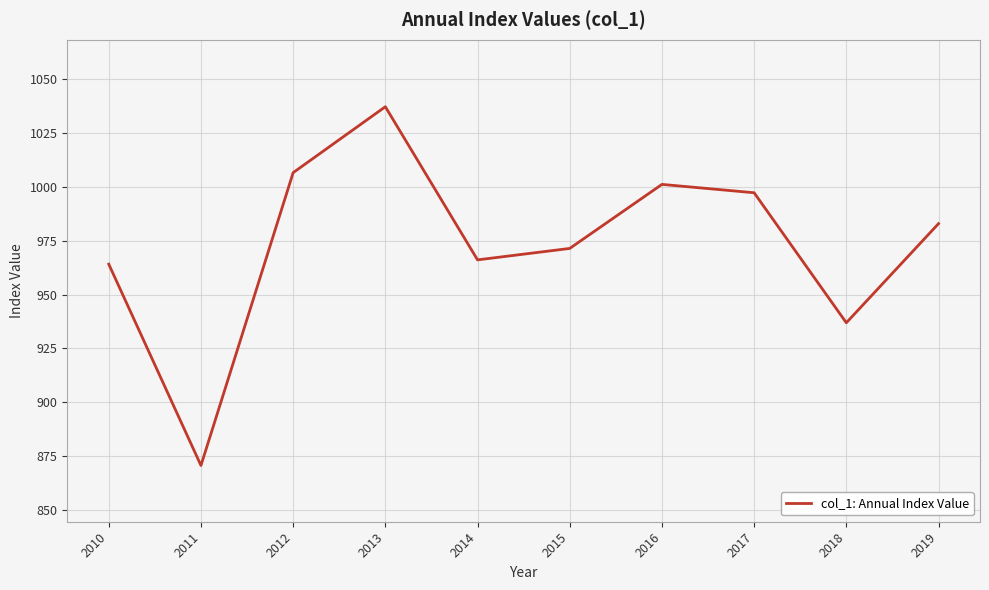

Reading right to left, transcribe all the data shown in this chart.

982.9	936.9	997.3	1001.1	971.4	966.1	1037.2	1006.6	870.6	964.1